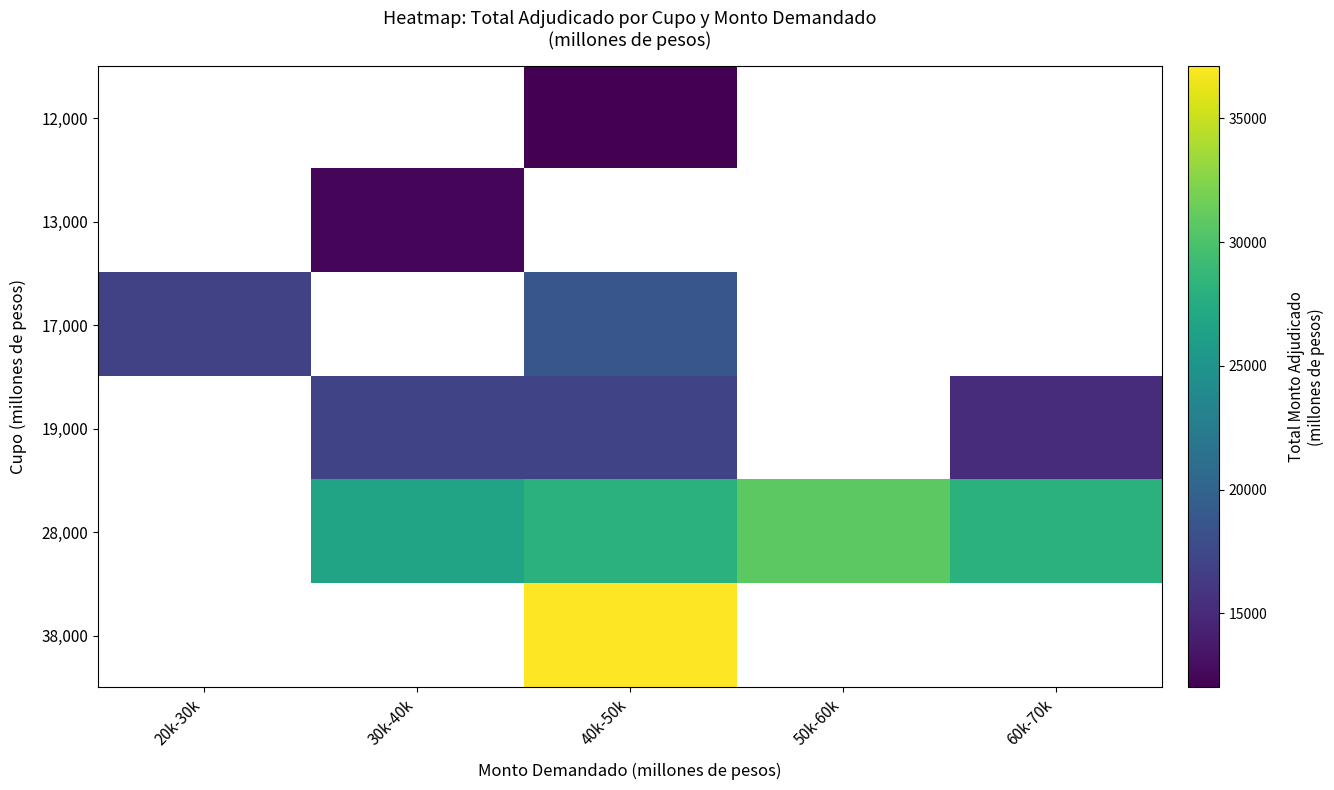

How many series are shown in this chart?

6